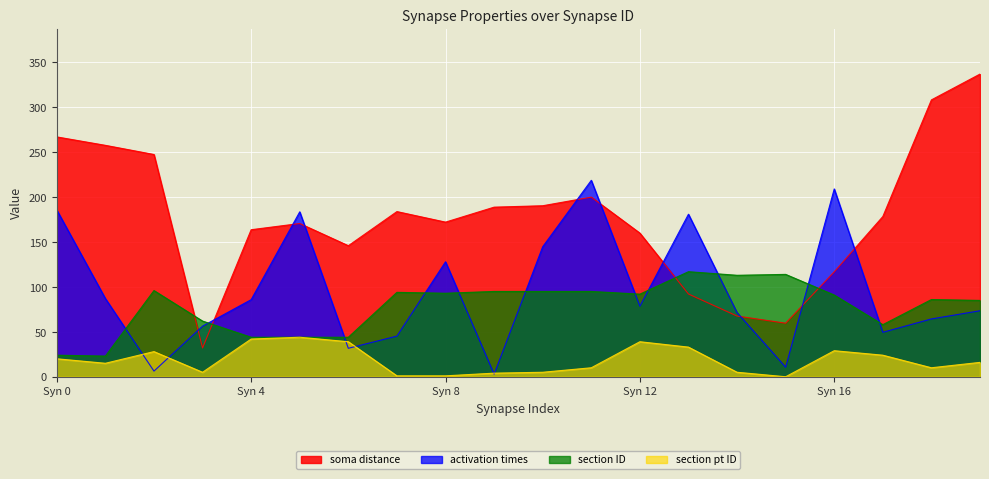

What are all the series names shown in the legend?

soma distance, activation times, section ID, section pt ID